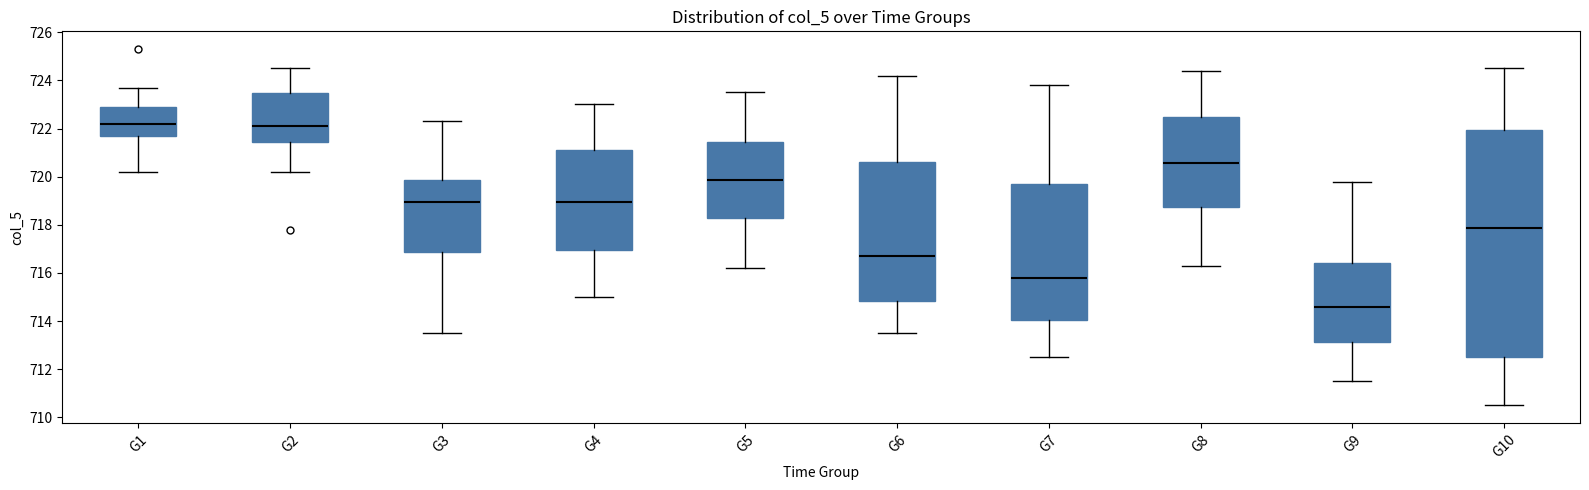

Comparing the boxes themselves (not the whiskers), which one is the tallest?

G10